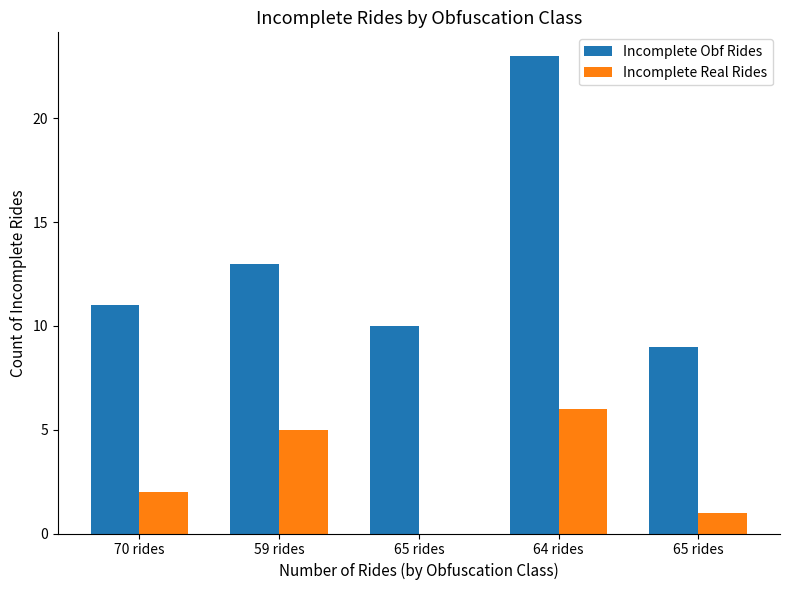

How many categories are shown in the chart?

5